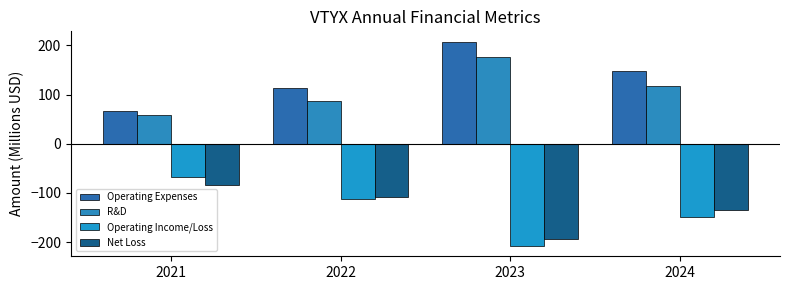

What is the sum of the R&D values at 2022 and 2021?

146.2